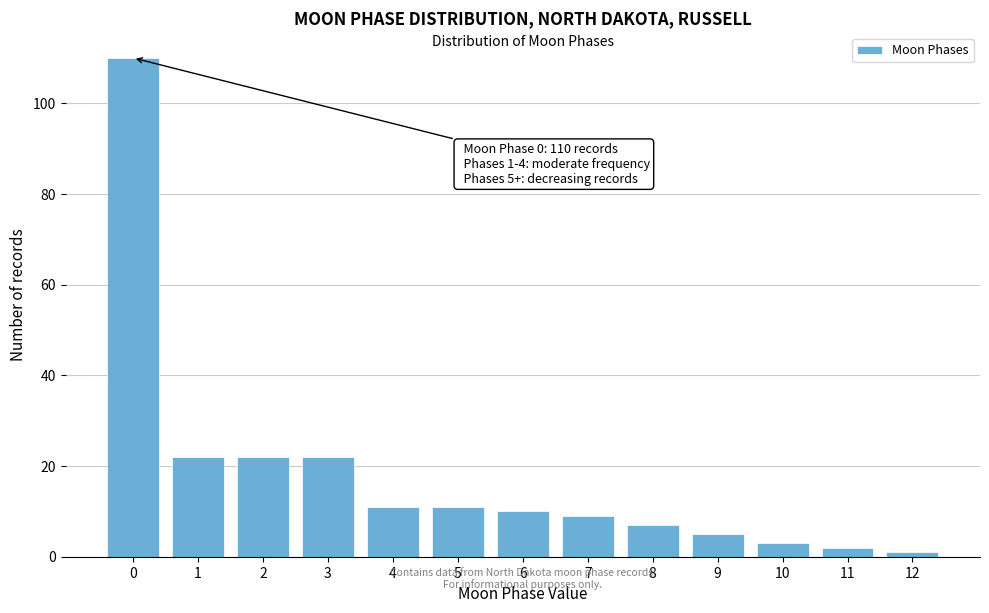

Reading left to right, extract all data points from this chart.

110	22	22	22	11	11	10	9	7	5	3	2	1